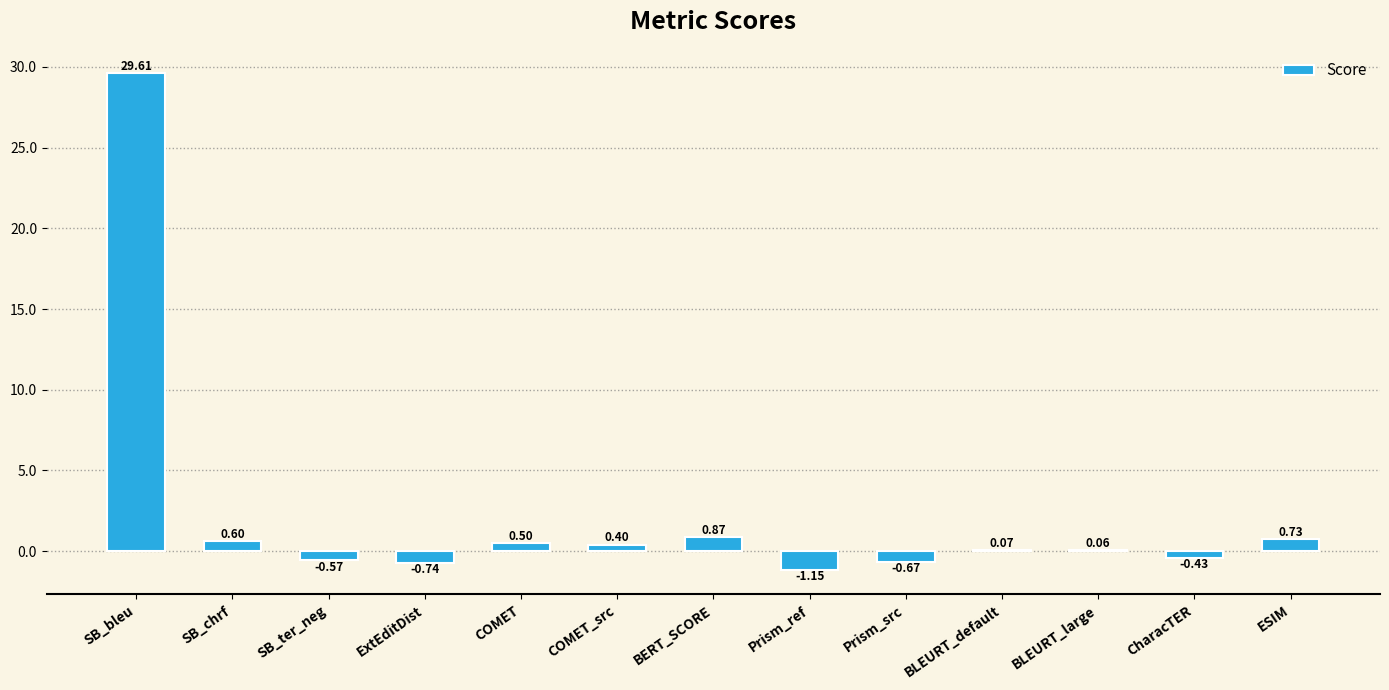

At which category does the chart reach its peak across all series?

SB_bleu